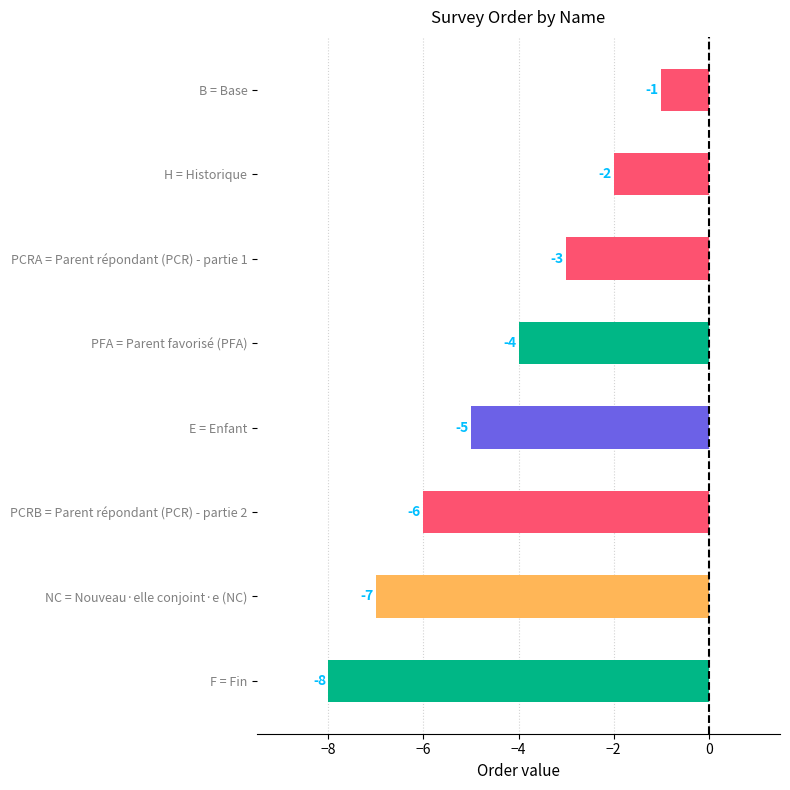

What is the minimum value shown in the chart?

-8